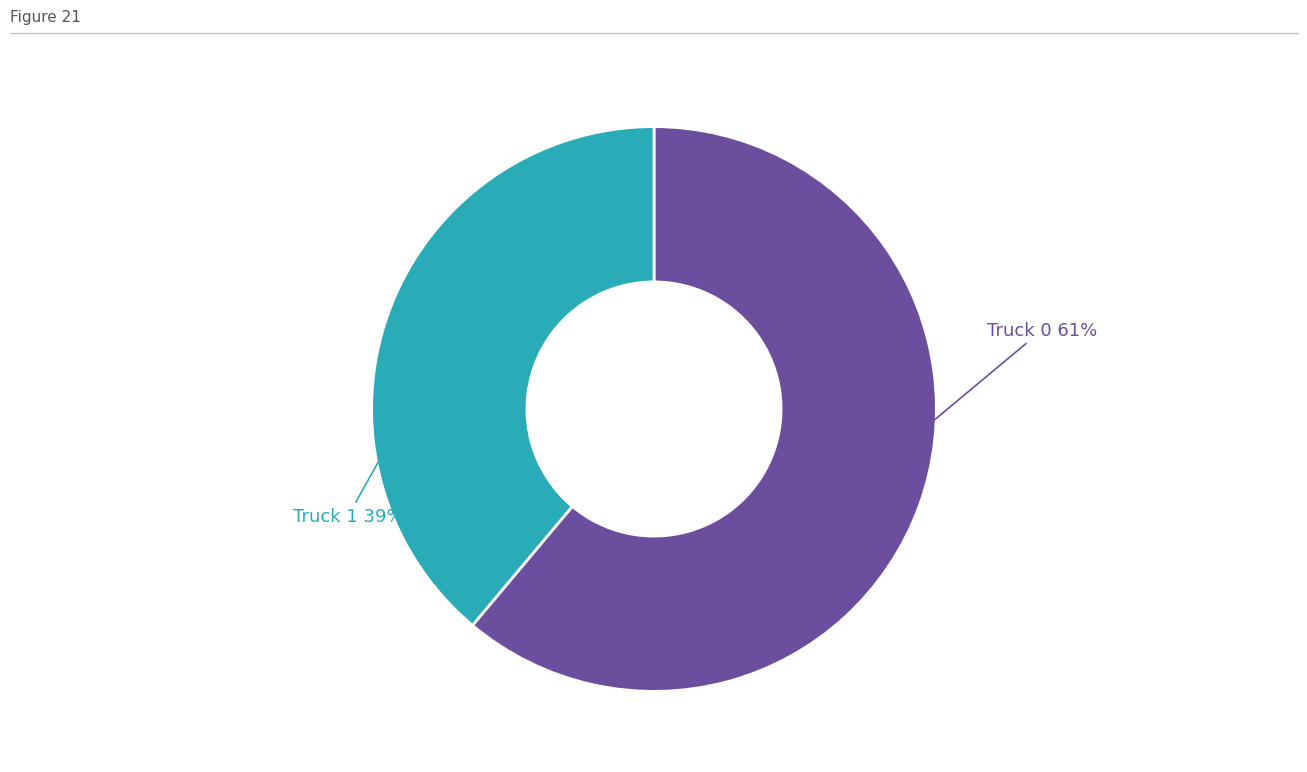

Is the sum of Truck 0 and Truck 1 greater than half?

Yes